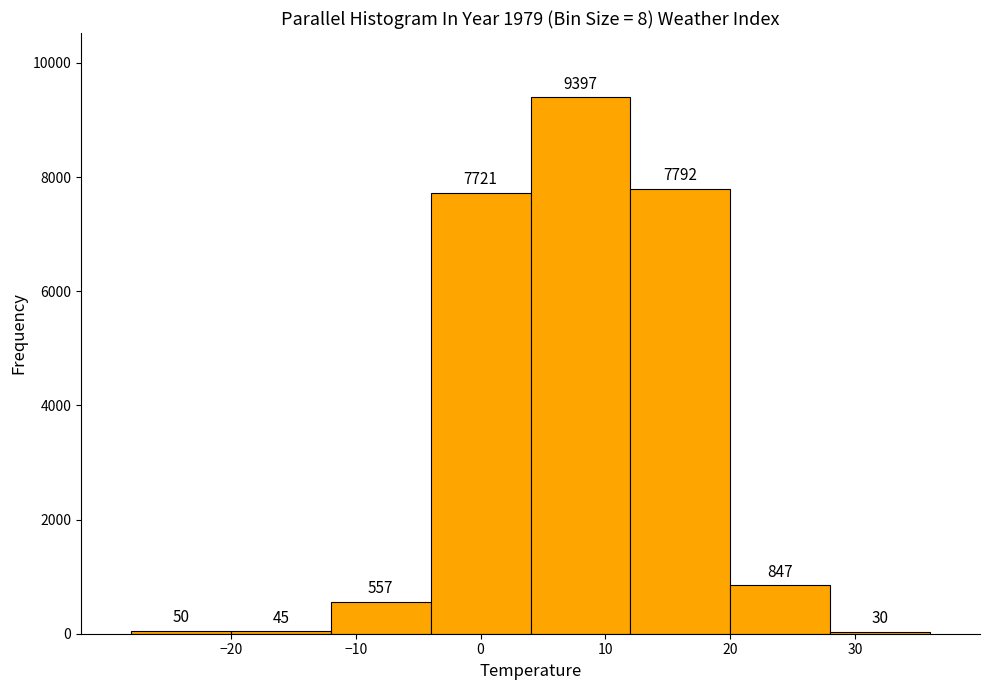

Which range on the x-axis has the tallest bar?

4 to 12